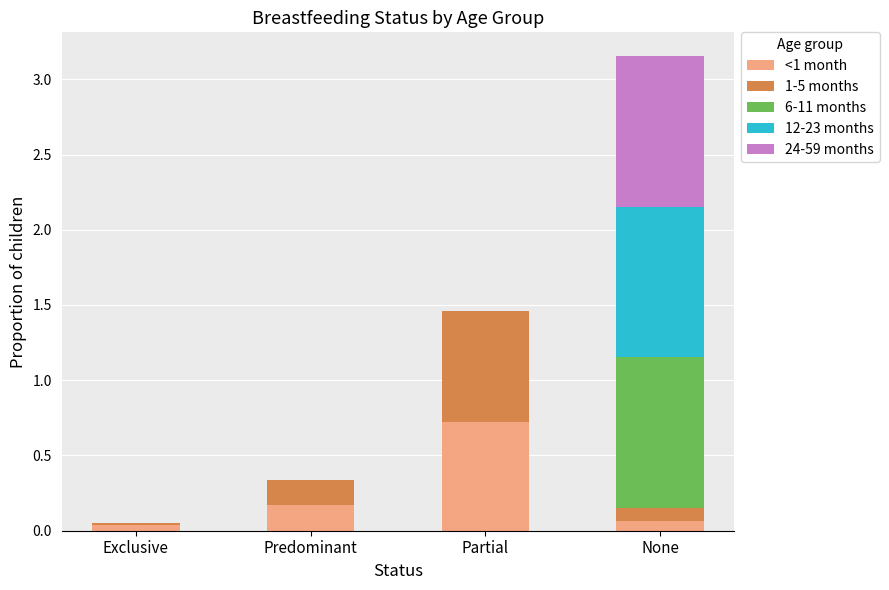

What are all the series names shown in the legend?

<1 month, 1-5 months, 6-11 months, 12-23 months, 24-59 months